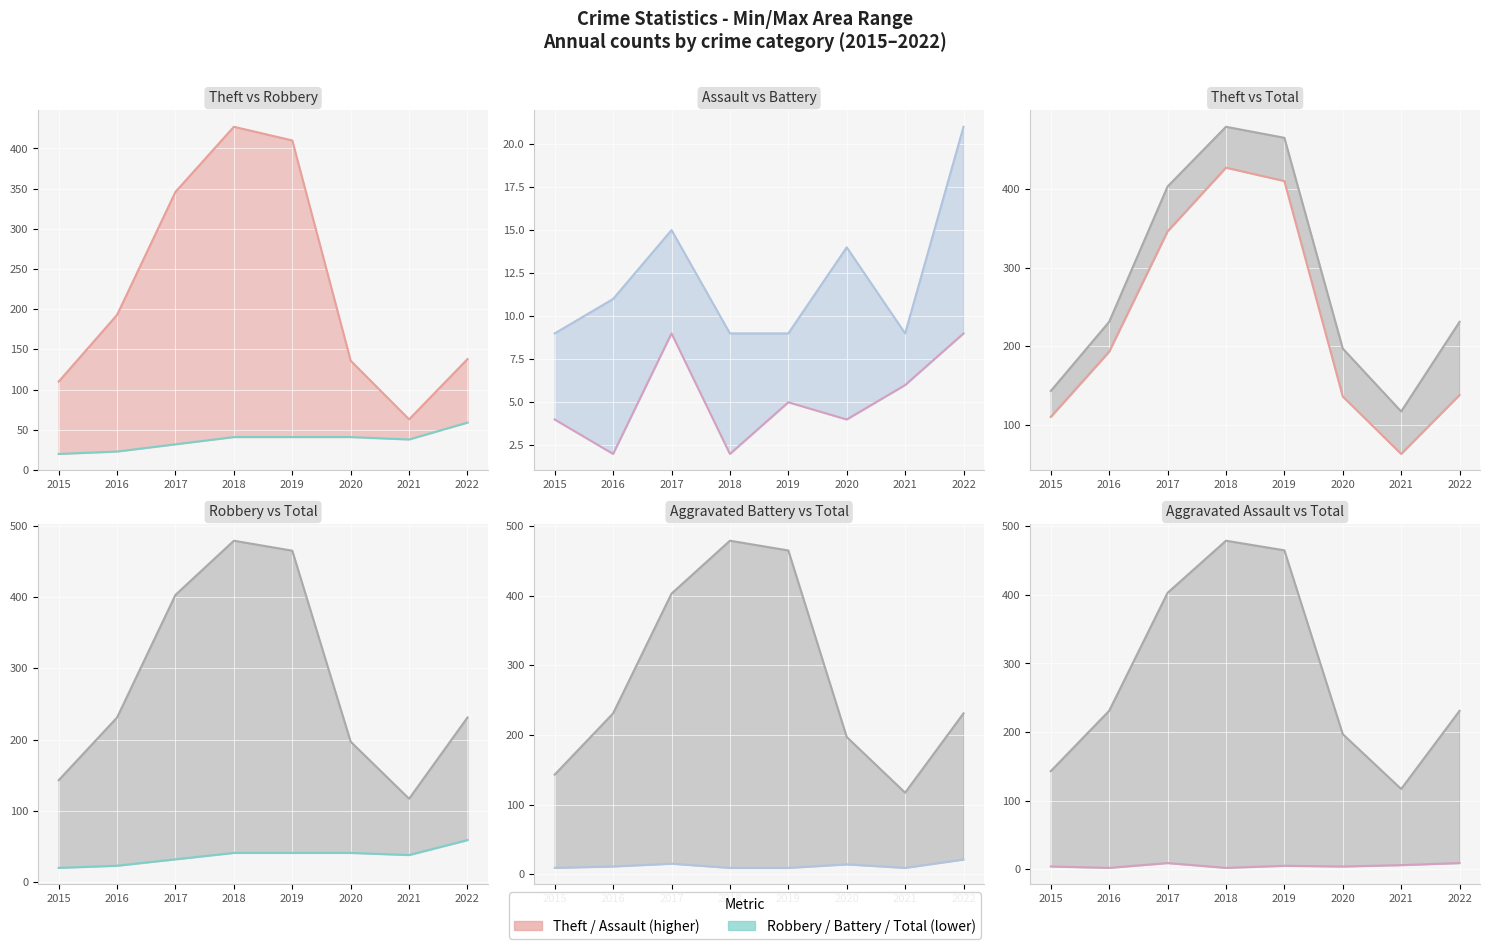

Reading left to right, what are all the values shown in this chart?

Theft line: 2015=110	2016=193	2017=346	2018=427	2019=410	2020=136	2021=63	2022=138
Robbery line: 2015=20	2016=23	2017=32	2018=41	2019=41	2020=41	2021=38	2022=59
Aggravated Battery line: 2015=9	2016=11	2017=15	2018=9	2019=9	2020=14	2021=9	2022=21
Aggravated Assault line: 2015=4	2016=2	2017=9	2018=2	2019=5	2020=4	2021=6	2022=9
Total line: 2015=143	2016=231	2017=403	2018=479	2019=465	2020=197	2021=117	2022=231